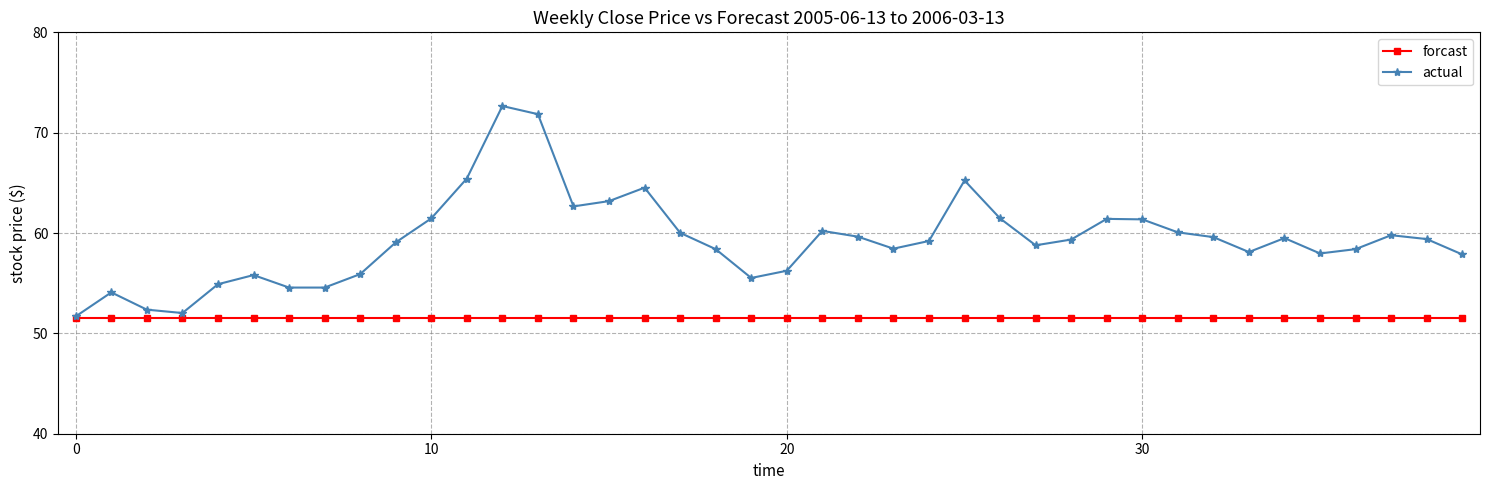

Which series has the largest total across all categories?

actual